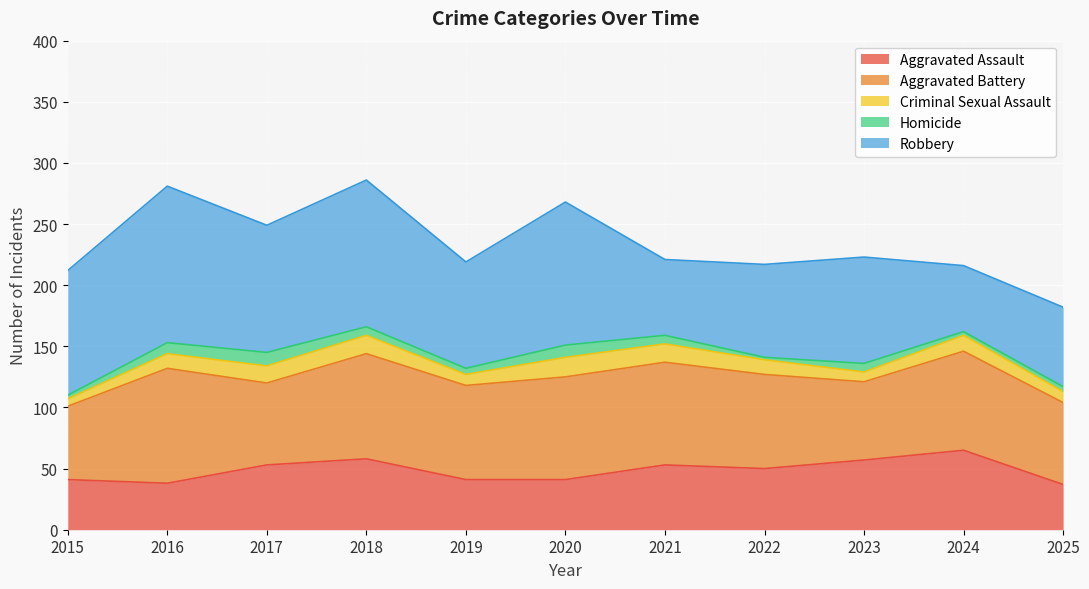

Which series changed the most between 2017 and 2018?

Aggravated Battery